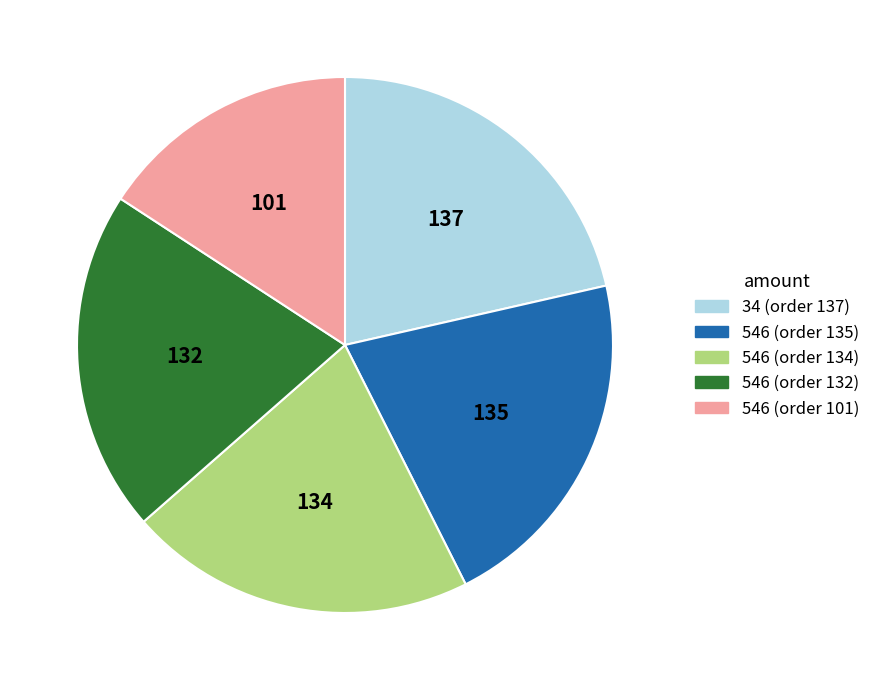

Is the sum of 34 (order 137) and 546 (order 135) greater than half?

No